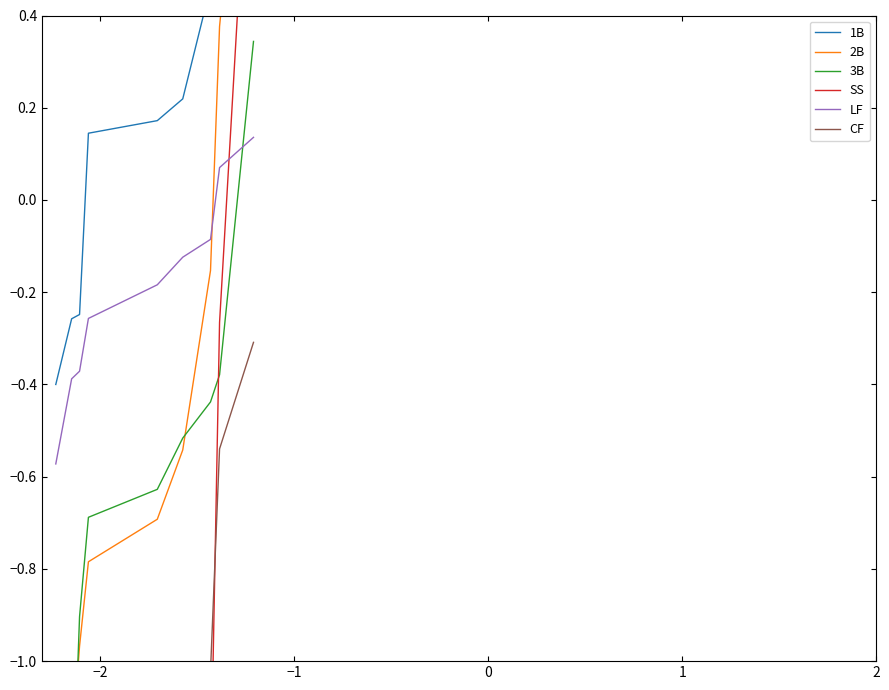

True or false: 1B has a value of 0.3 at 2.

False